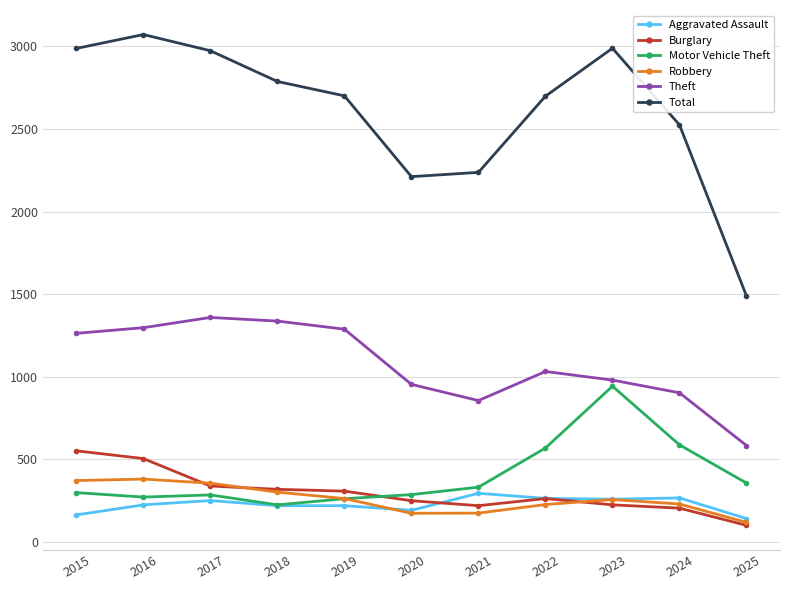

What is the maximum value for Burglary?

552